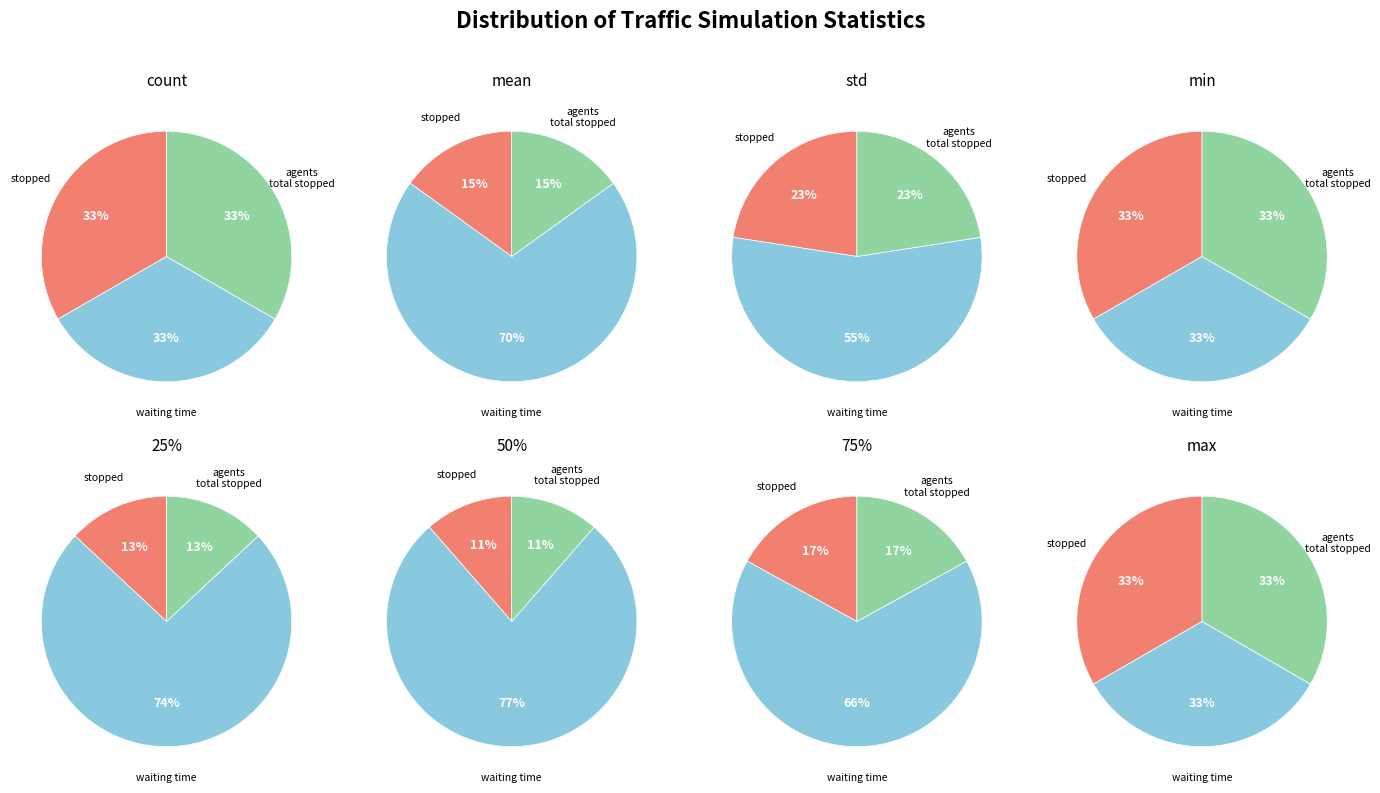

Which slice is the smallest?

min